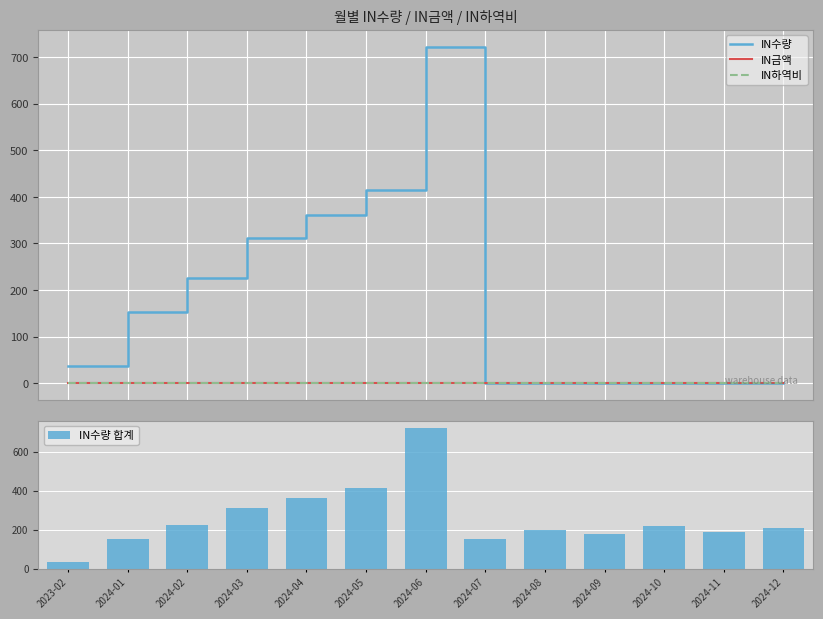

The value of IN수량 at 2024-12 is 0. True or false?

True